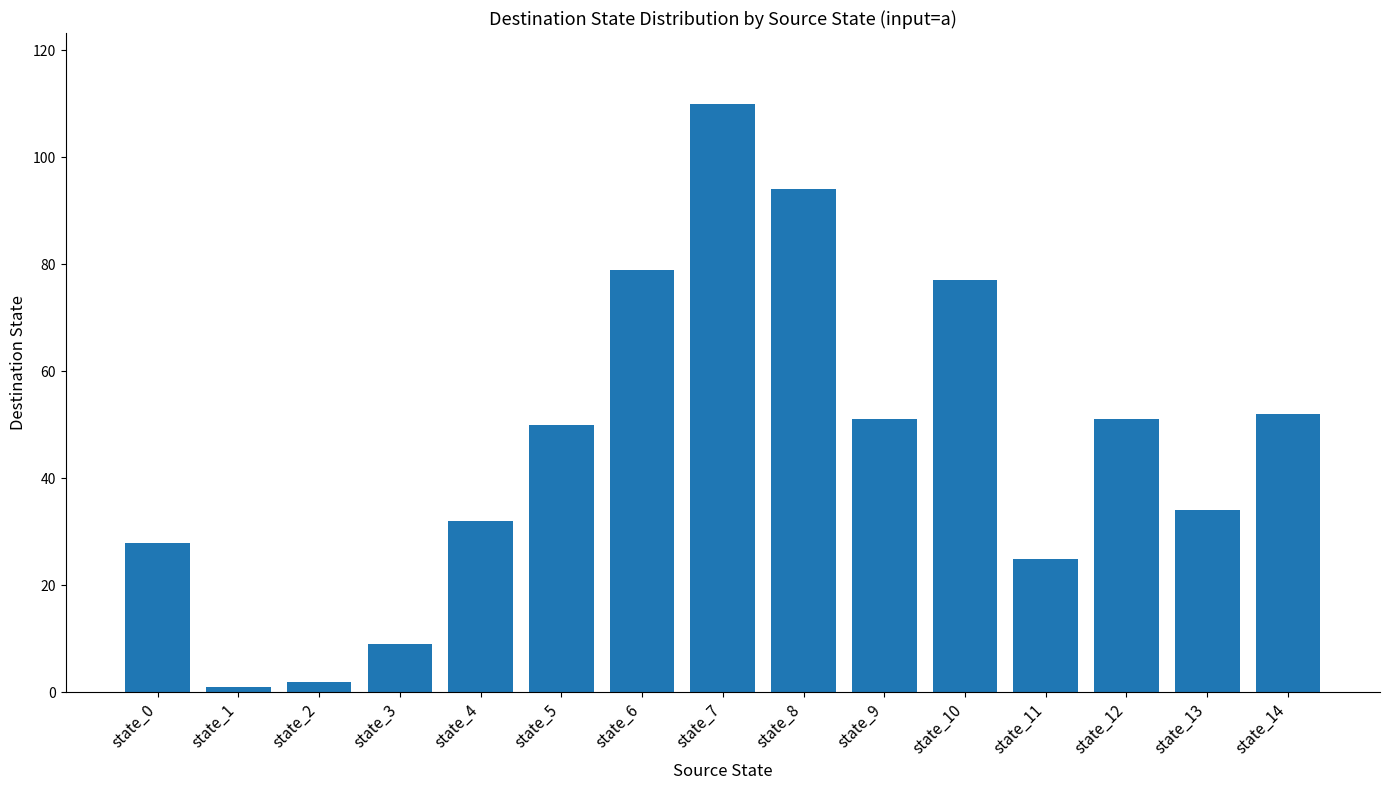

True or false: the data shows 28 at state_0.

True